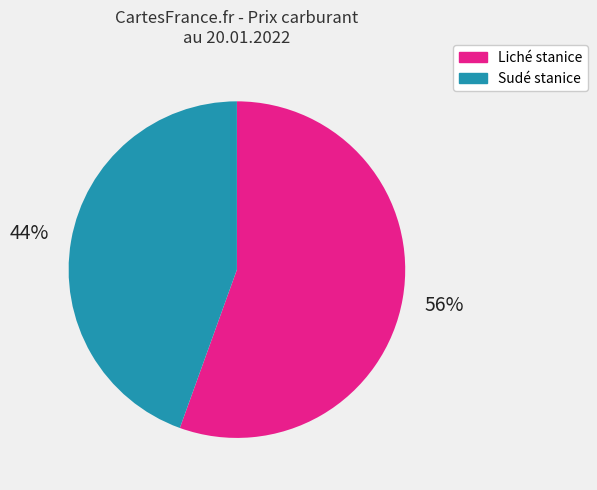

Is there any slice that represents more than half of the pie?

Yes